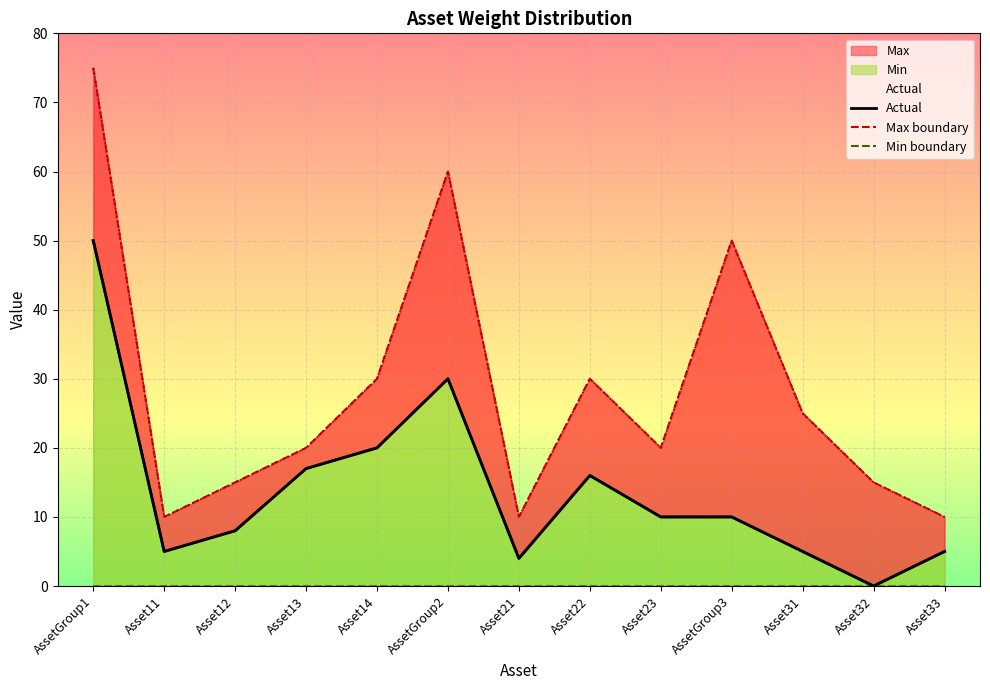

What position from the left is Asset31?

11